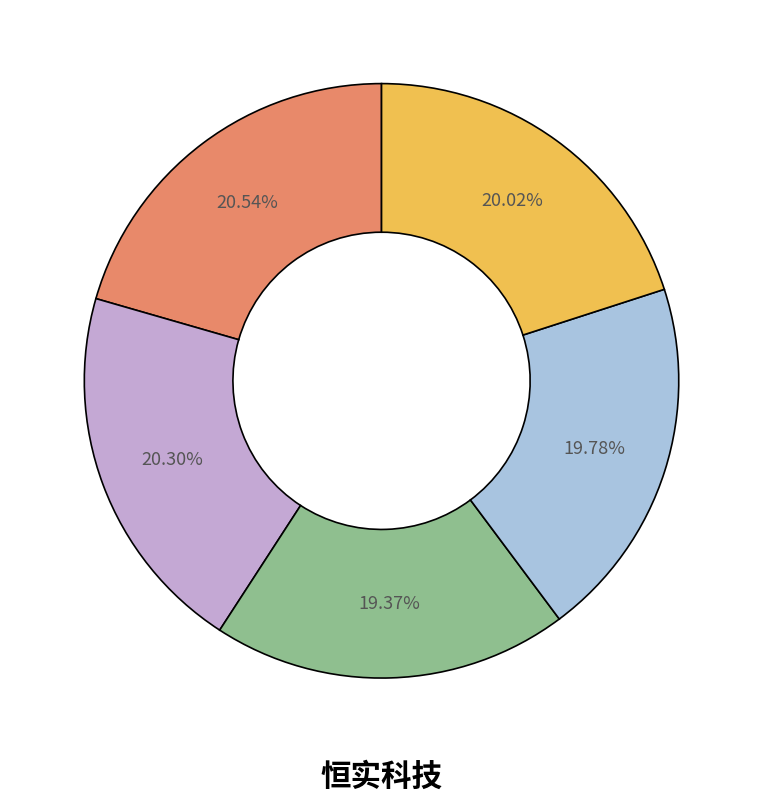

Does any single category account for the majority?

No